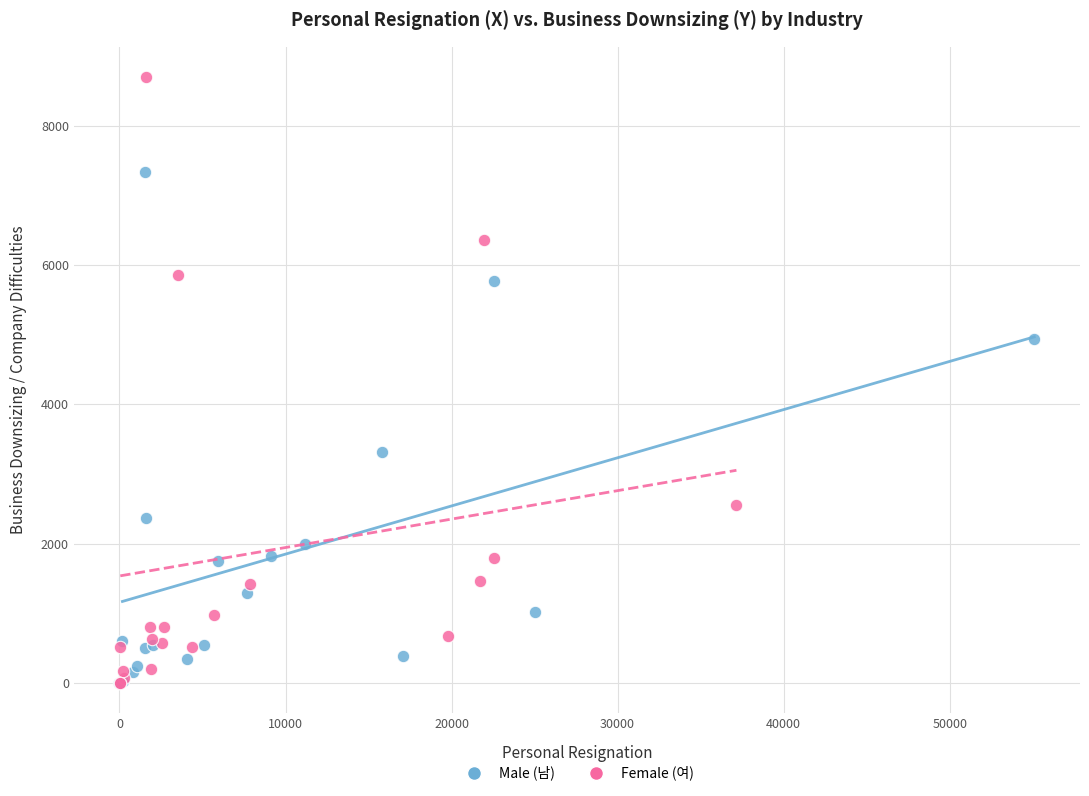

Which series has the largest Y range (max minus min)?

Female (여)